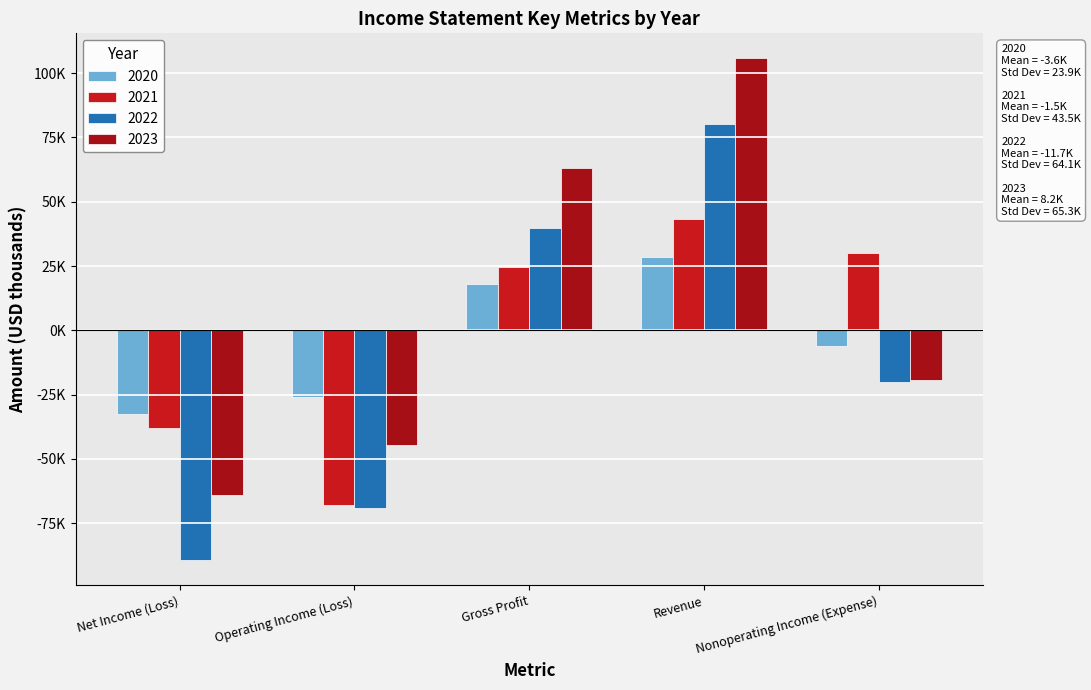

True or false: 2022 has a value of -159101 at Net Income (Loss).

False